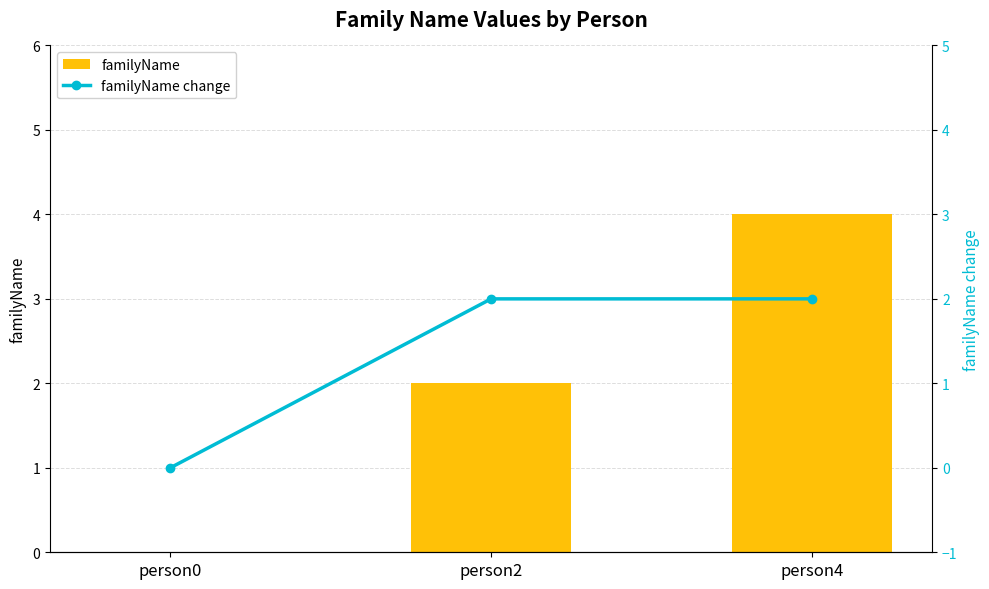

How many values in the familyName series are below 2?

1